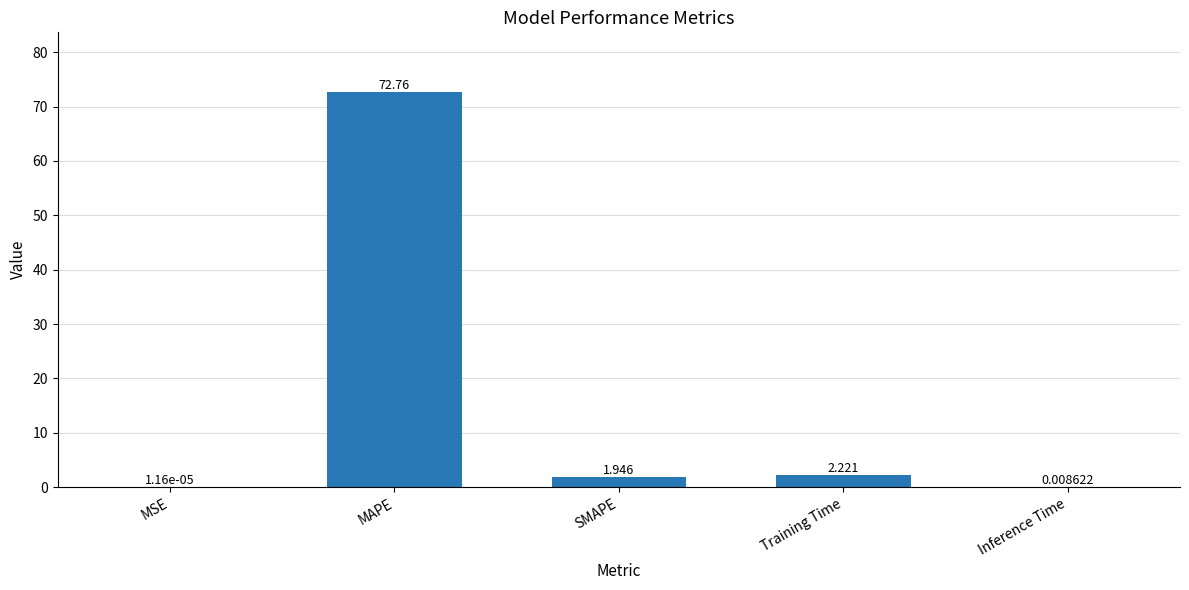

What is the sum of the values at SMAPE and MAPE?

74.7